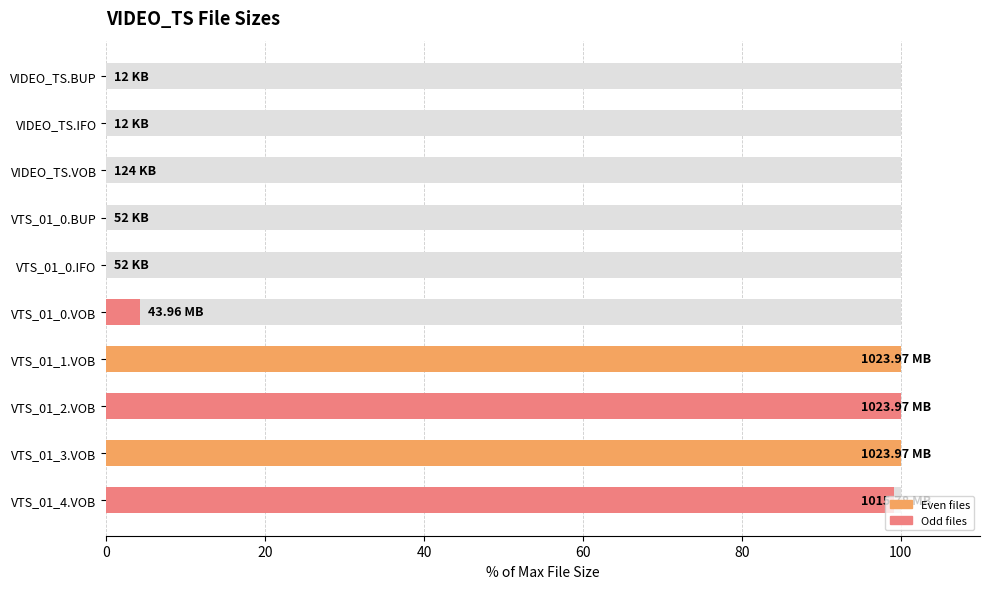

Read the value at VTS_01_4.VOB.

99.2